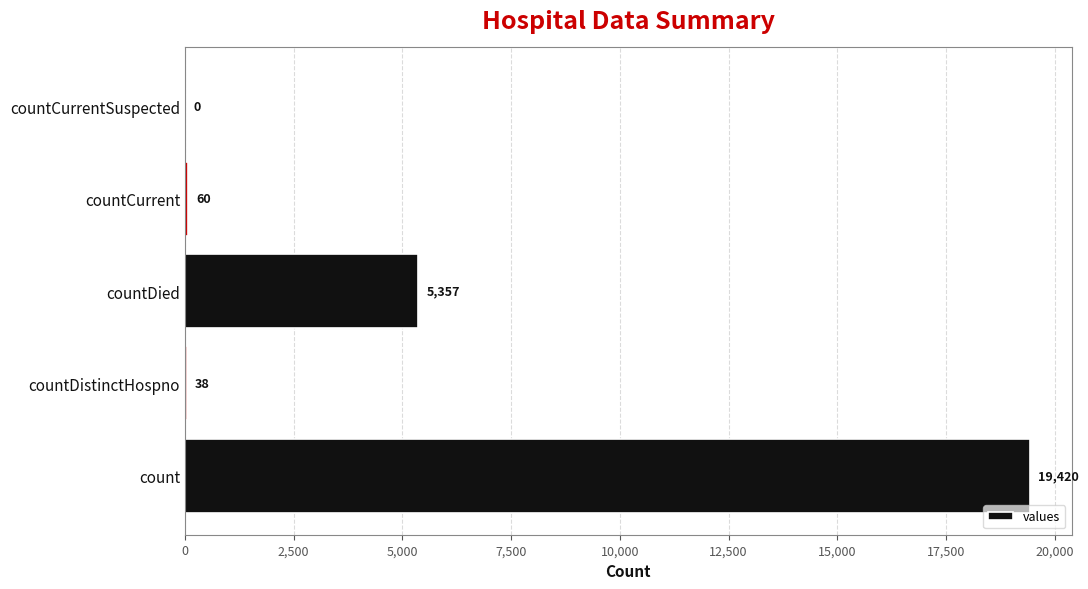

What is the maximum value shown in the chart?

19420